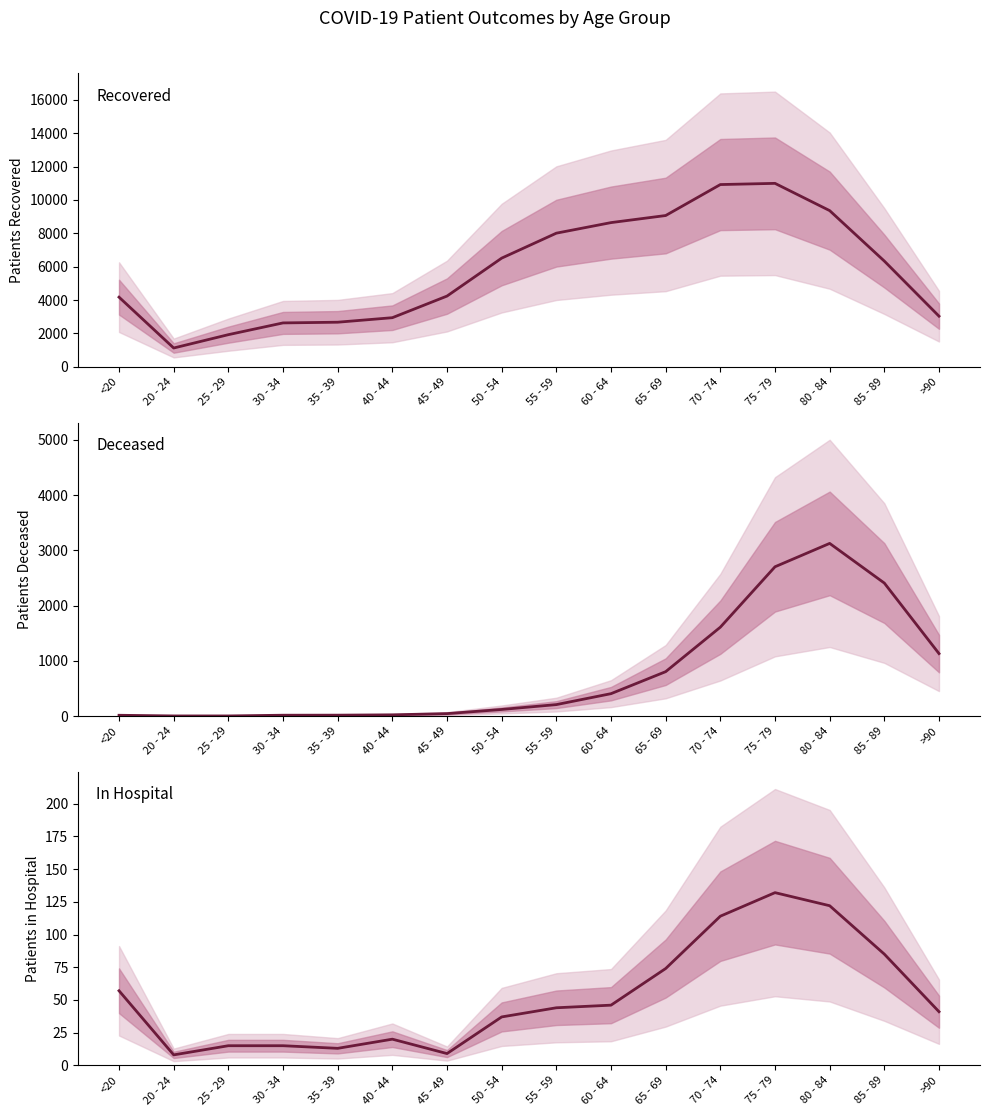

Reading left to right, what are all the values shown in this chart?

patients_recovered: <20=4175	20 - 24=1129	25 - 29=1928	30 - 34=2632	35 - 39=2674	40 - 44=2945	45 - 49=4240	50 - 54=6513	55 - 59=8008	60 - 64=8641	65 - 69=9065	70 - 74=10920	75 - 79=10992	80 - 84=9359	85 - 89=6336	>90=3036
patients_deceased: <20=15	20 - 24=3	25 - 29=3	30 - 34=16	35 - 39=17	40 - 44=23	45 - 49=45	50 - 54=120	55 - 59=208	60 - 64=406	65 - 69=804	70 - 74=1609	75 - 79=2702	80 - 84=3125	85 - 89=2407	>90=1131
patients_in_hospital: <20=57	20 - 24=8	25 - 29=15	30 - 34=15	35 - 39=13	40 - 44=20	45 - 49=9	50 - 54=37	55 - 59=44	60 - 64=46	65 - 69=74	70 - 74=114	75 - 79=132	80 - 84=122	85 - 89=85	>90=41